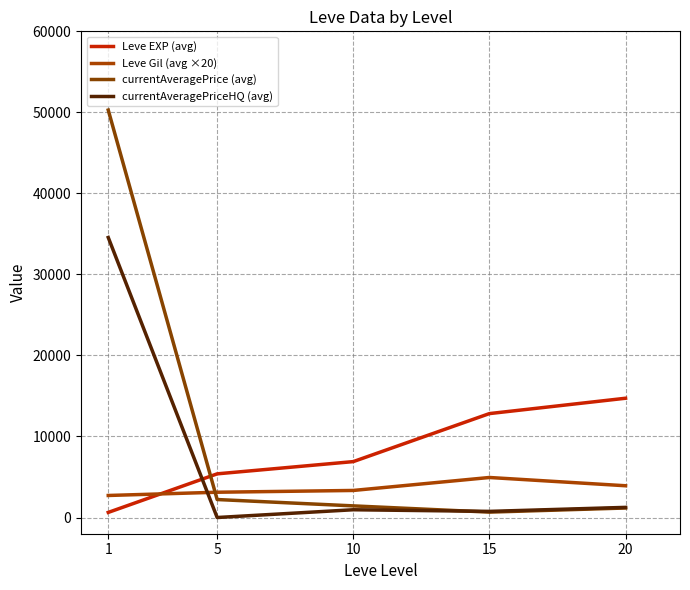

How many lines are shown in the chart?

4